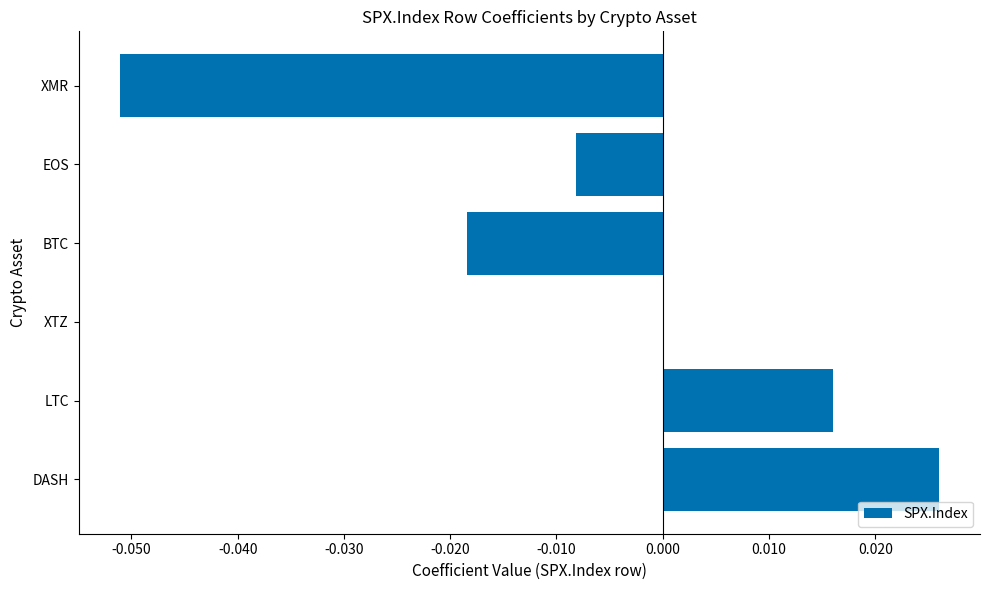

At which label is the value closest to 0?

XTZ